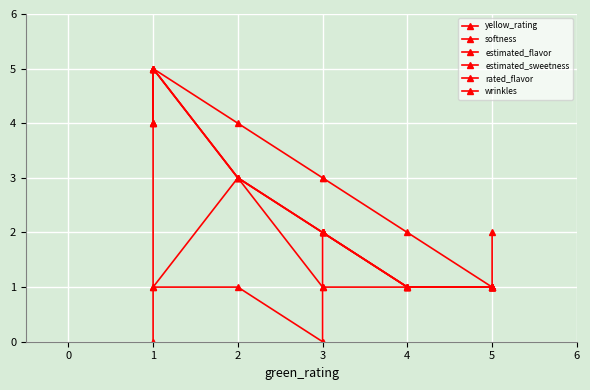

What is the difference between the maximum and minimum values in the softness series?

4